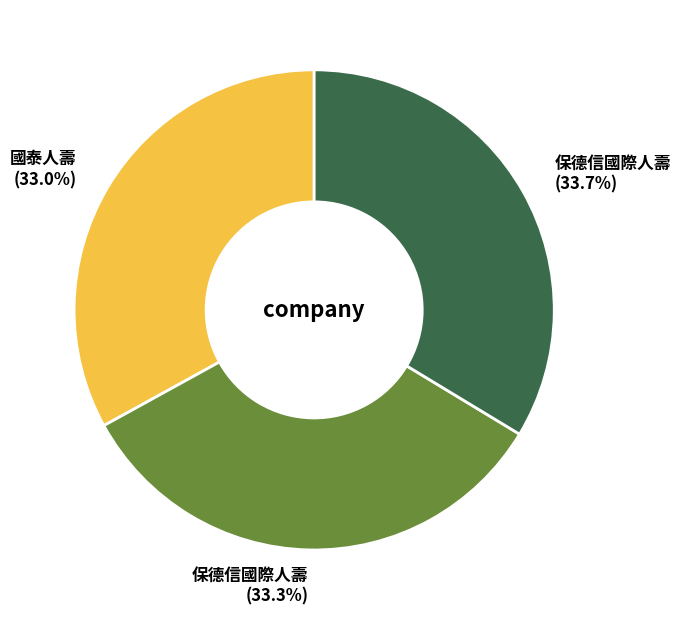

Count the number of slices in the pie.

3